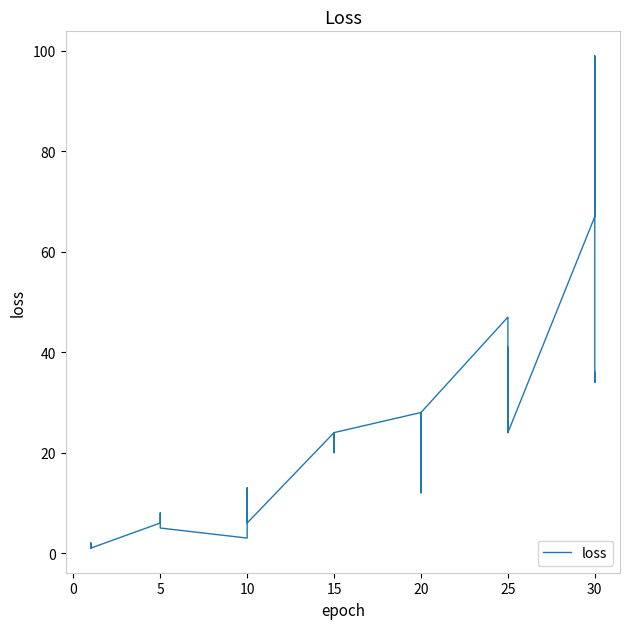

What is the label of the 22nd point from the right?

15